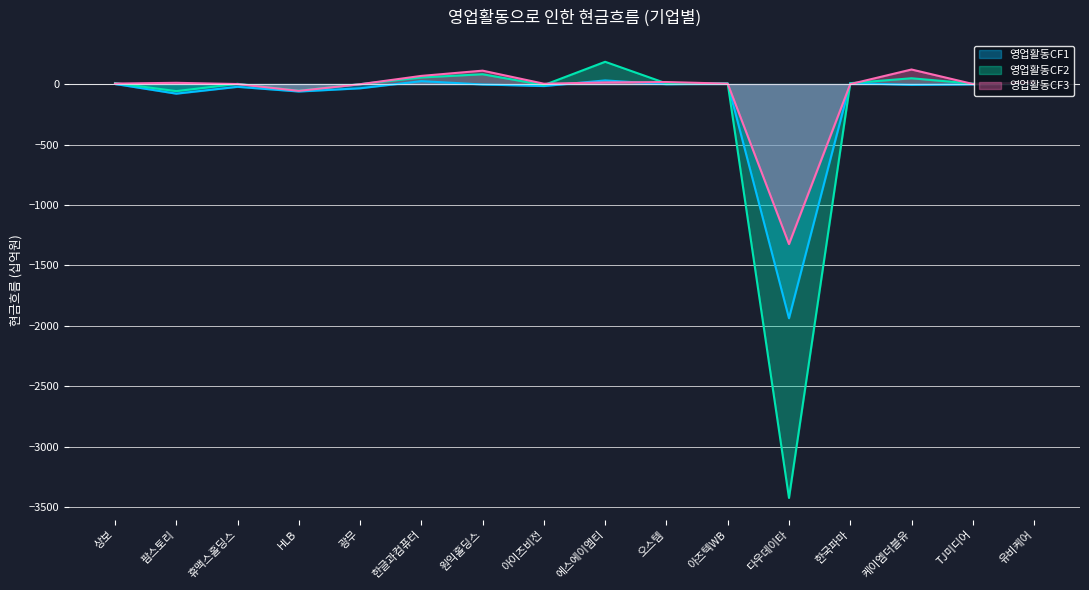

What is the highest value of the 영업활동CF3 series?

120.1